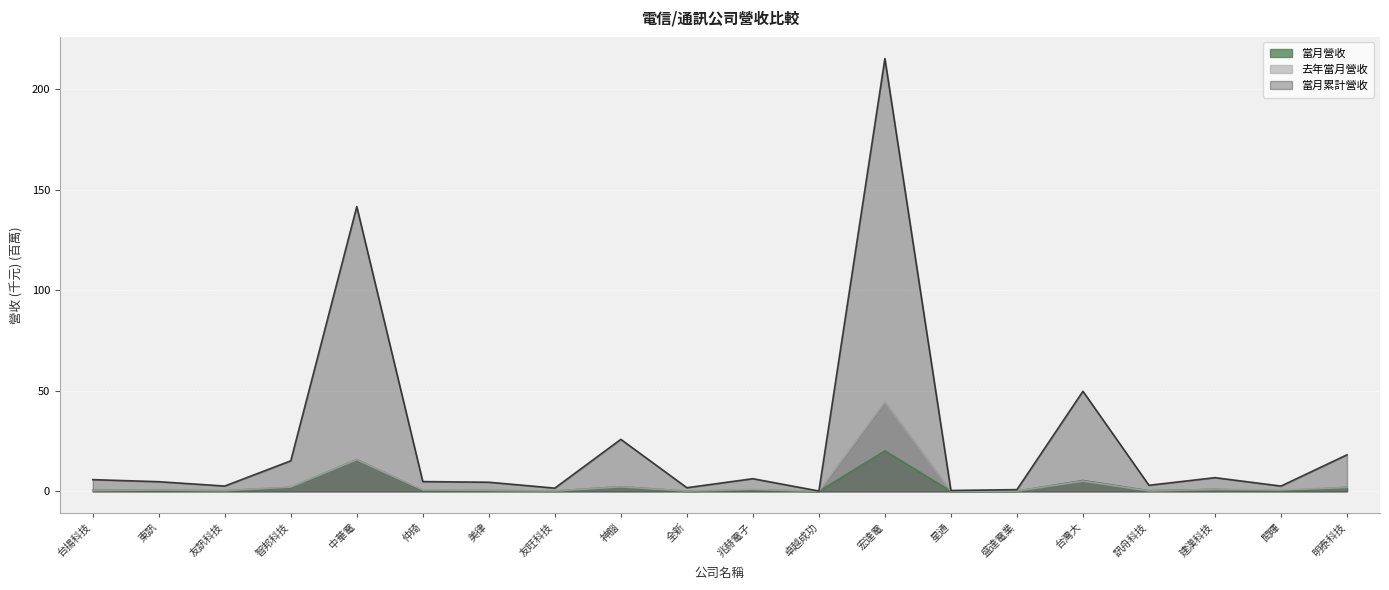

Which series has the widest spread of values?

當月累計營收